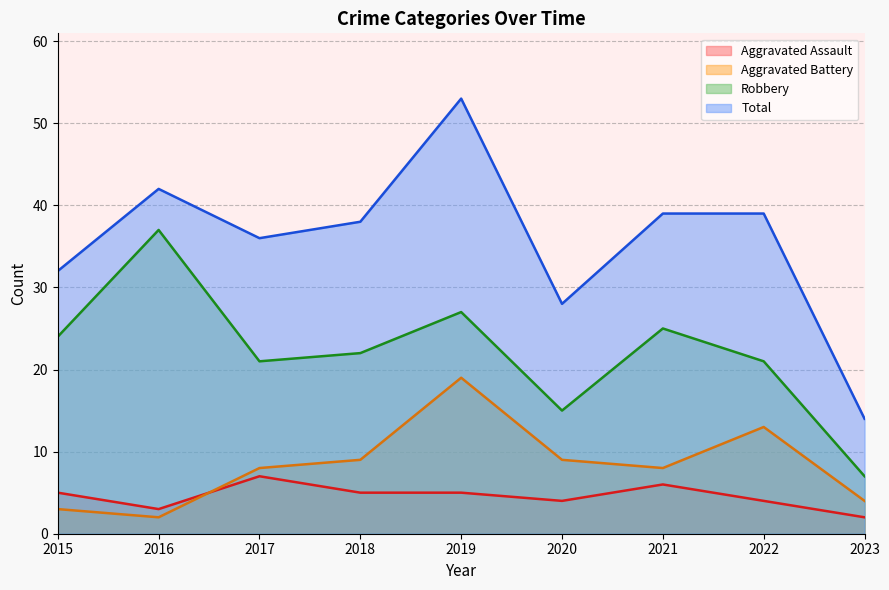

Reading left to right, extract all data points from this chart.

Aggravated Assault: 2015=5	2016=3	2017=7	2018=5	2019=5	2020=4	2021=6	2022=4	2023=2
Aggravated Battery: 2015=3	2016=2	2017=8	2018=9	2019=19	2020=9	2021=8	2022=13	2023=4
Robbery: 2015=24	2016=37	2017=21	2018=22	2019=27	2020=15	2021=25	2022=21	2023=7
Total: 2015=32	2016=42	2017=36	2018=38	2019=53	2020=28	2021=39	2022=39	2023=14